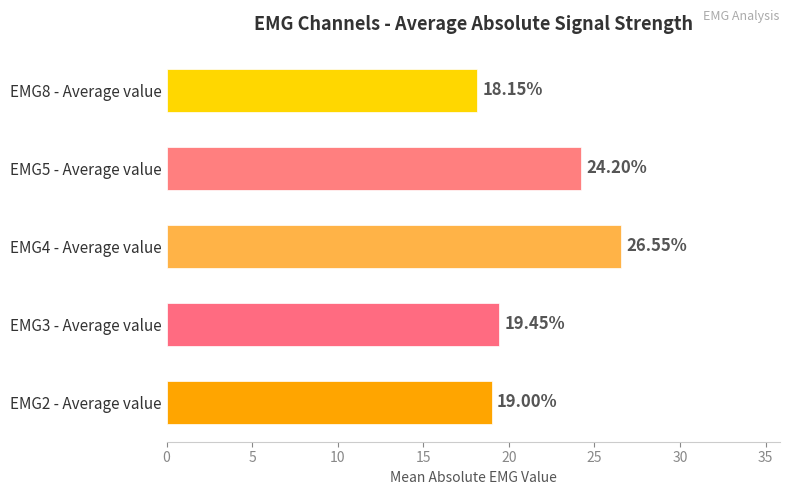

What is the difference between the maximum and minimum values?

8.4